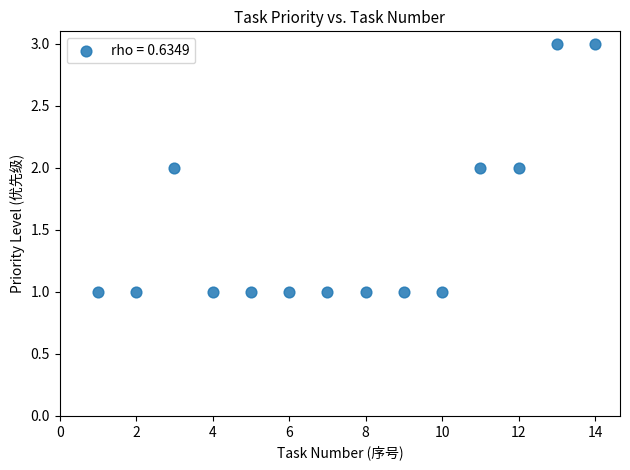

What is the range of X values (max minus min)?

13